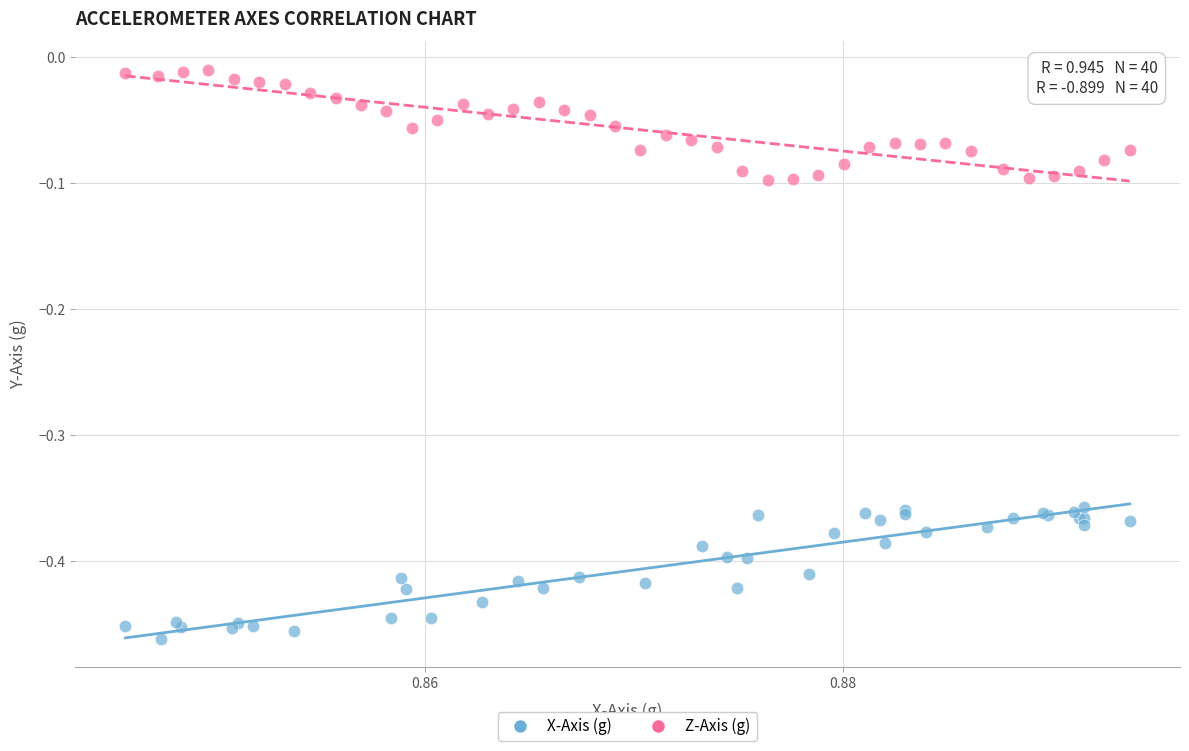

Which series reaches the maximum Y coordinate?

Z-Axis (g)